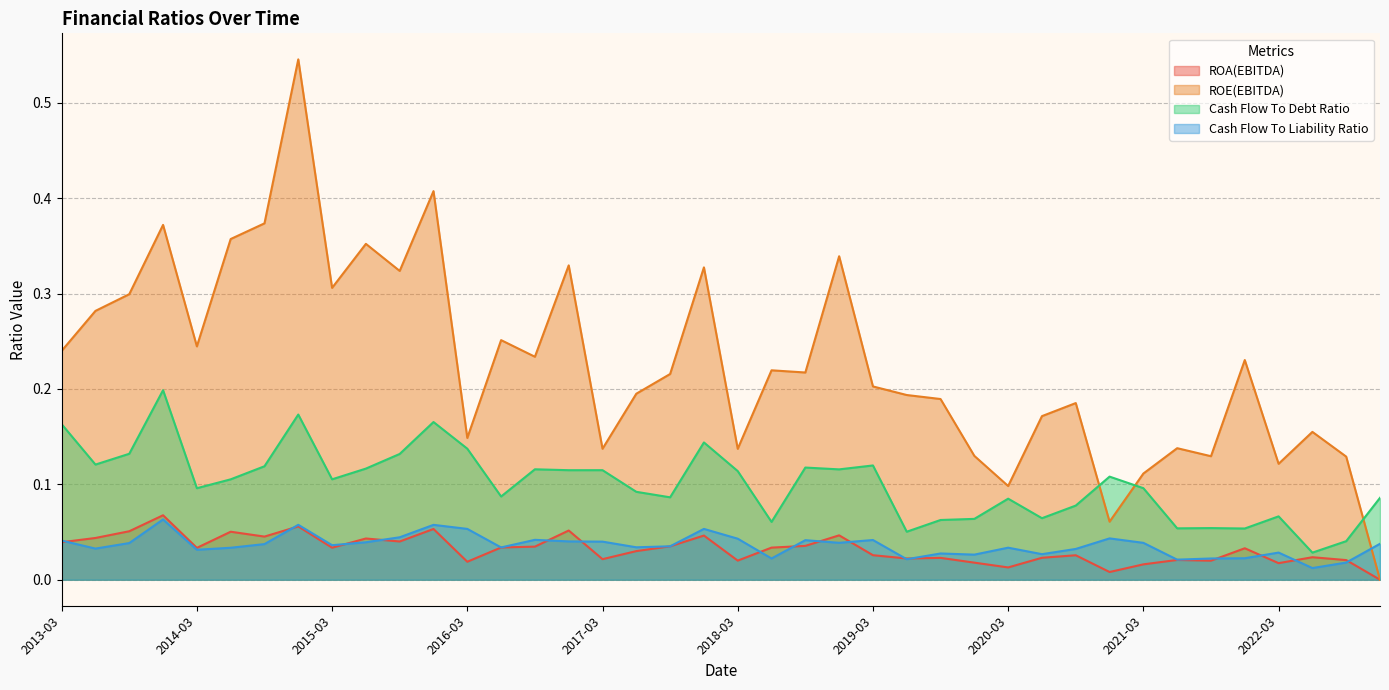

How many Cash Flow To Debt Ratio values are between 0 and 1?

40